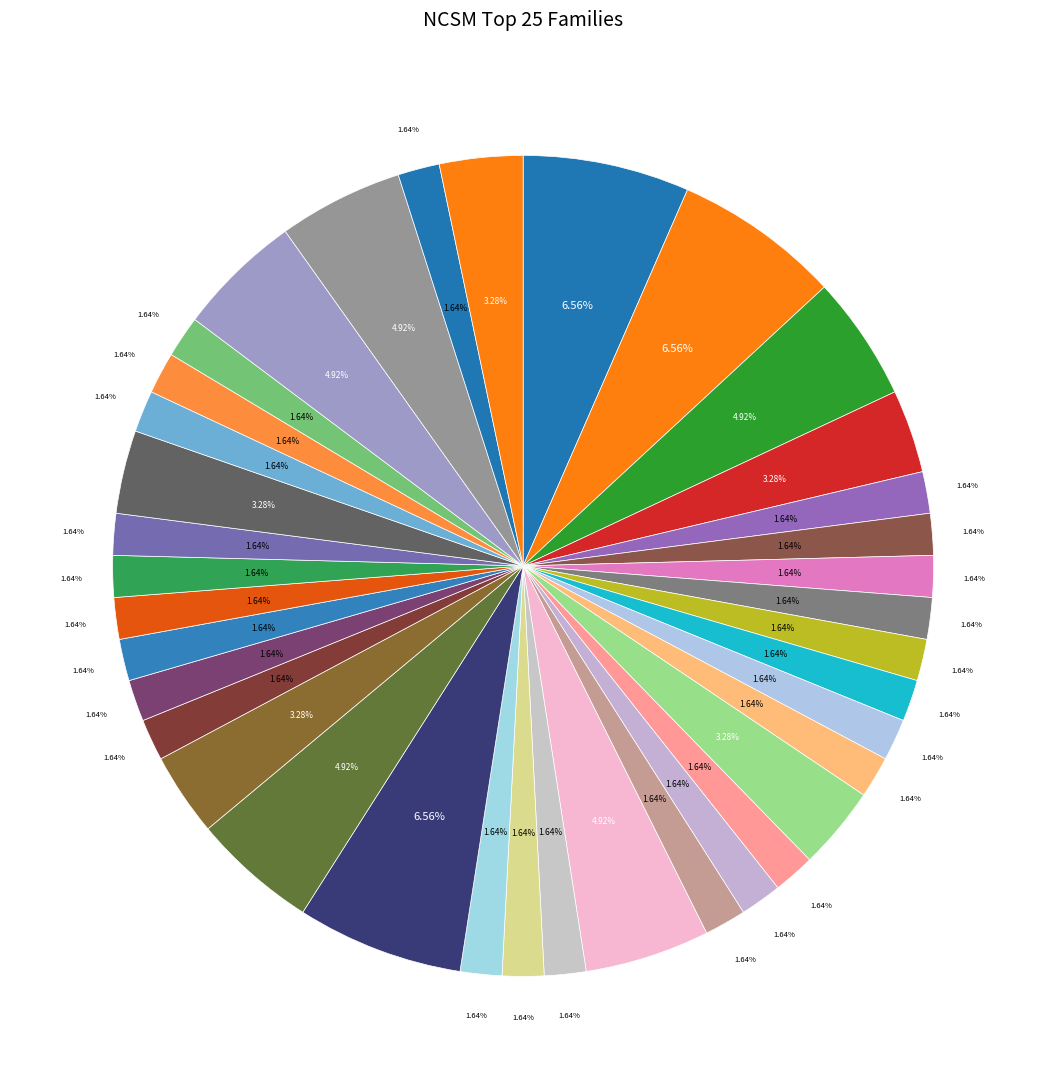

What percentage is NOT represented by col_0?

93.3%